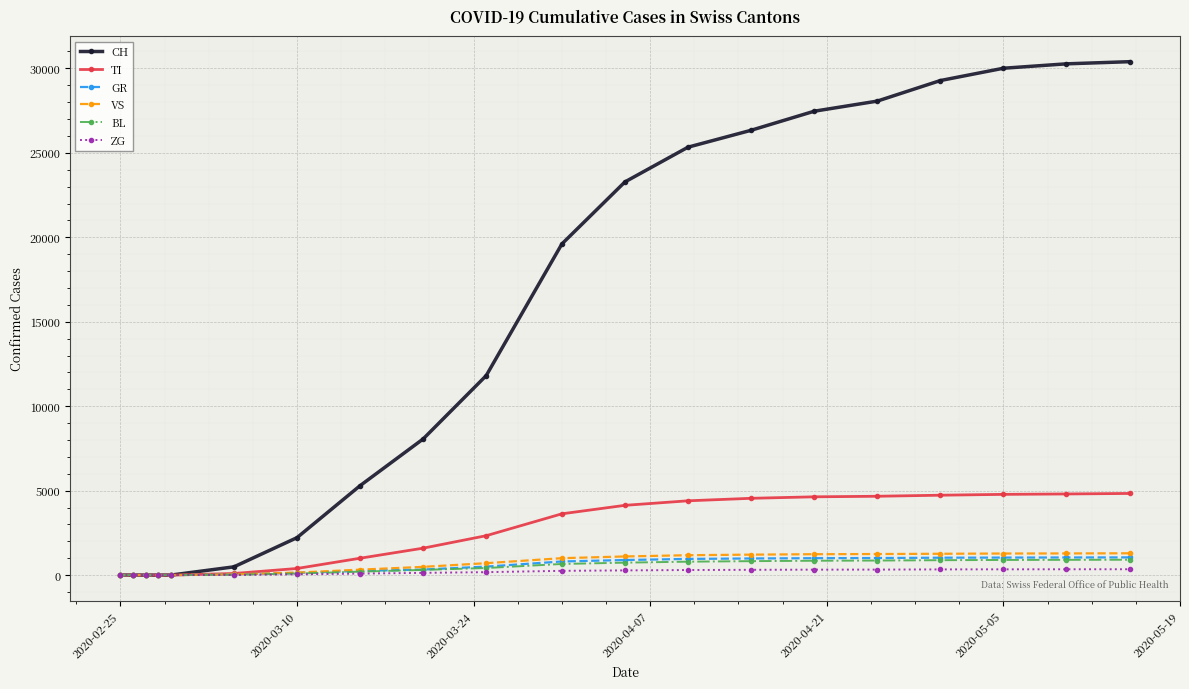

Which series has the largest total across all categories?

CH